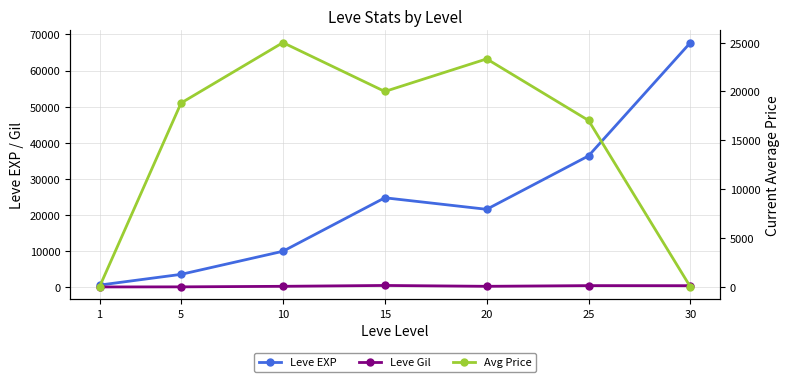

Is this an area chart (filled region under the line)?

No